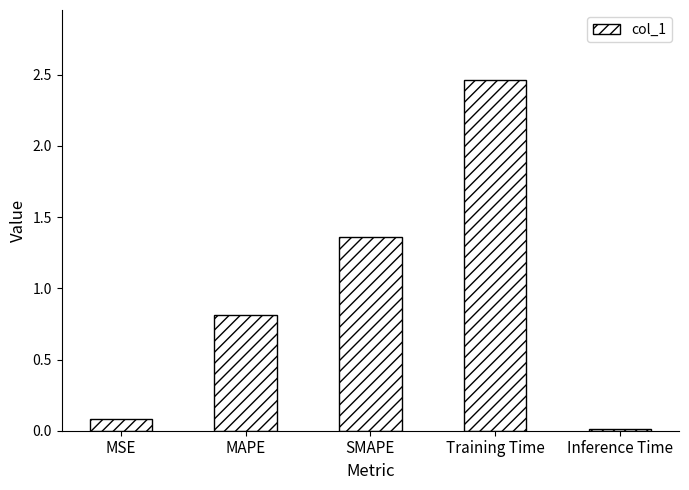

Is it true that the value at MSE is 0.1?

True